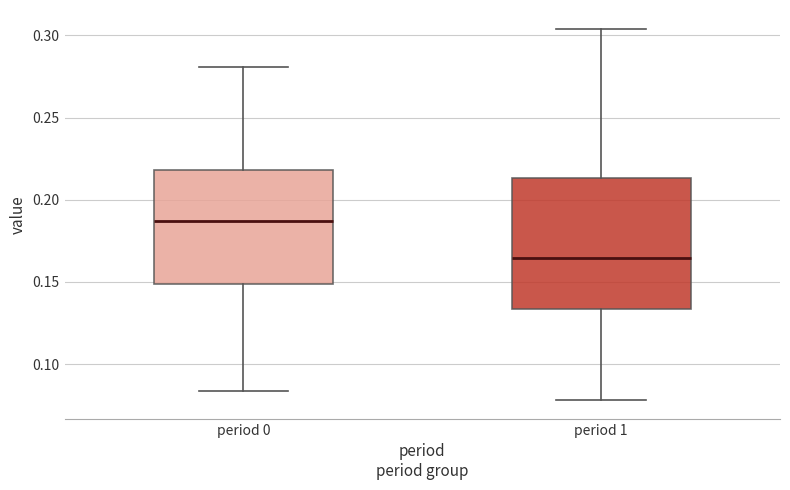

Which box's median line is the lowest?

period 1